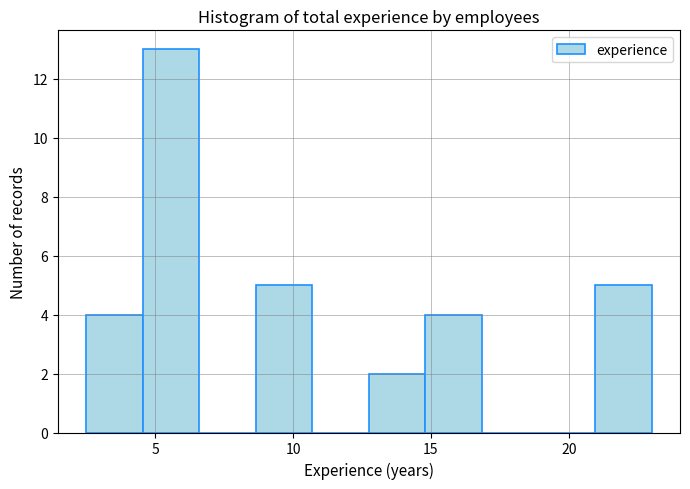

How tall is the bar that spans 20.95 to 23.00 on the x-axis? Neither the bar edges nor the heights are printed on the chart, so give them approximately, as read against the axes.

5